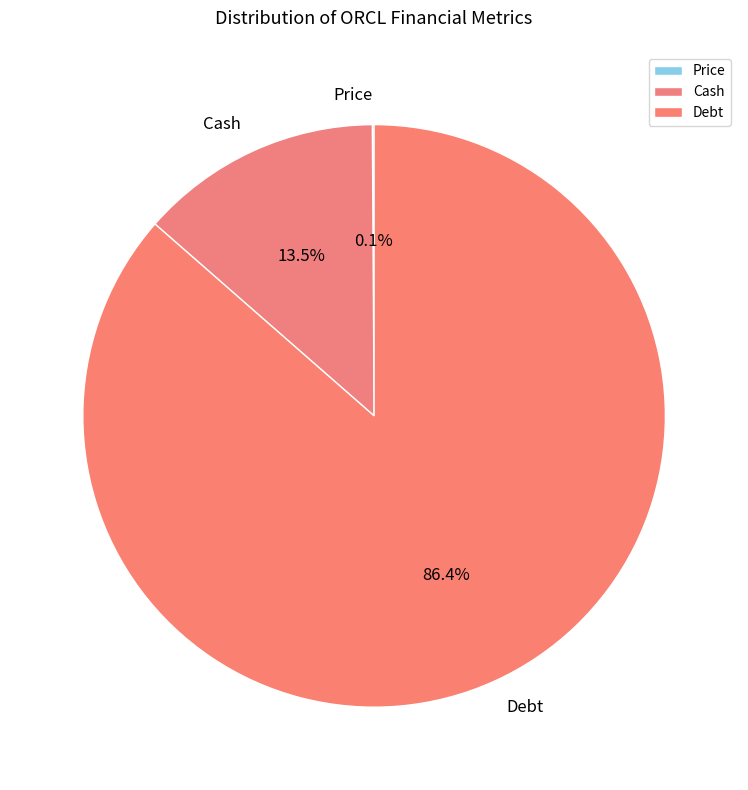

What is the ratio of the value at Debt to the value at Cash?

6.4